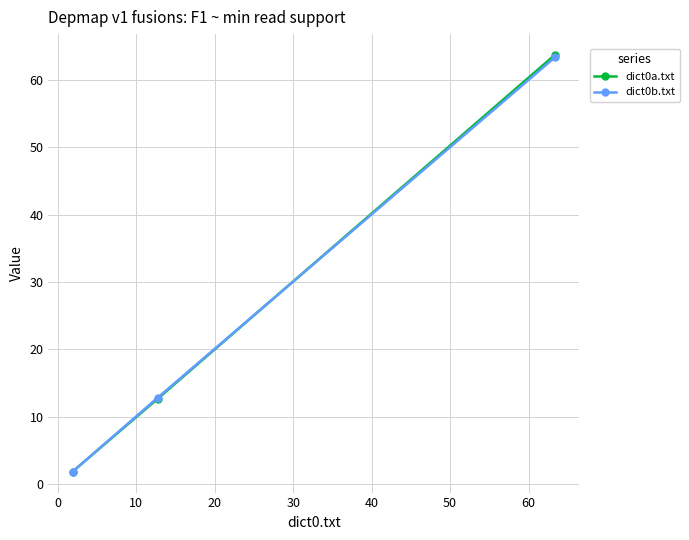

What is the maximum value for dict0a.txt?

63.7